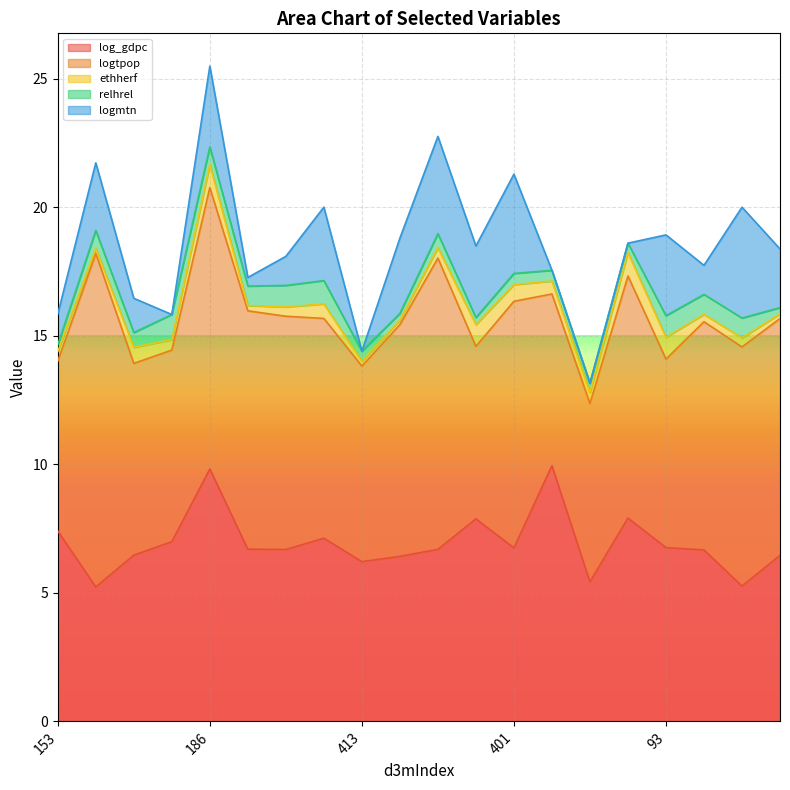

True or false: logmtn has more than 1 points higher than both neighbors.

True